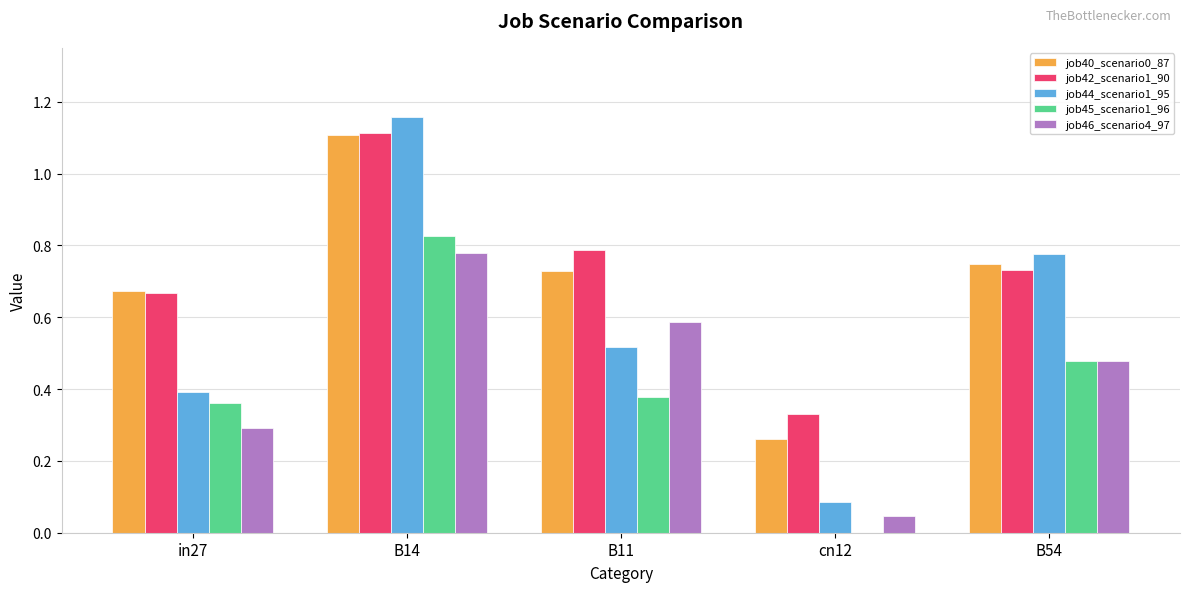

Which series changed the most between B14 and cn12?

job44_scenario1_95